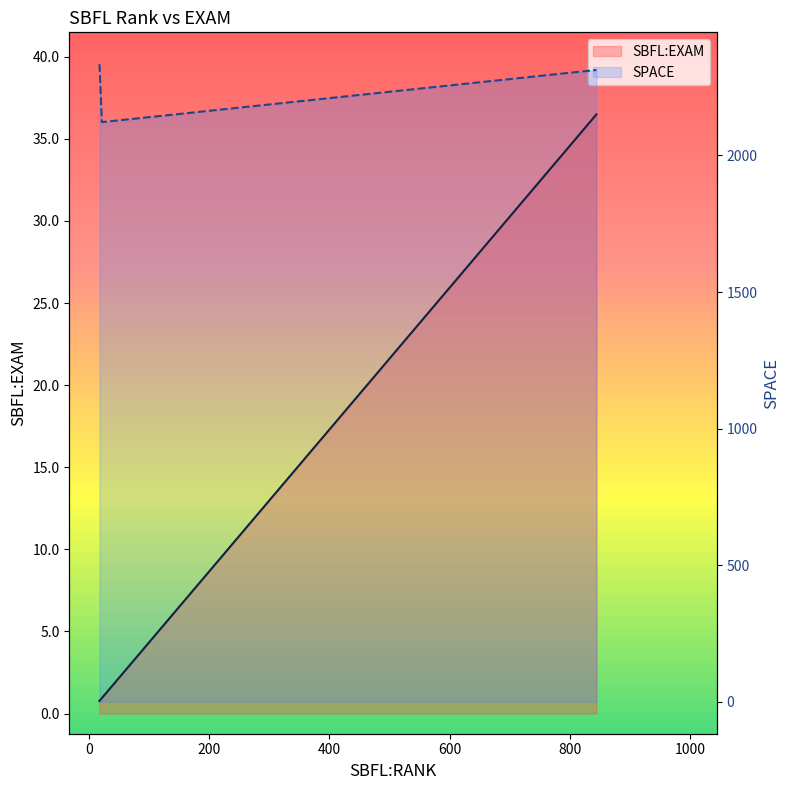

Does the chart have visible grid lines?

No